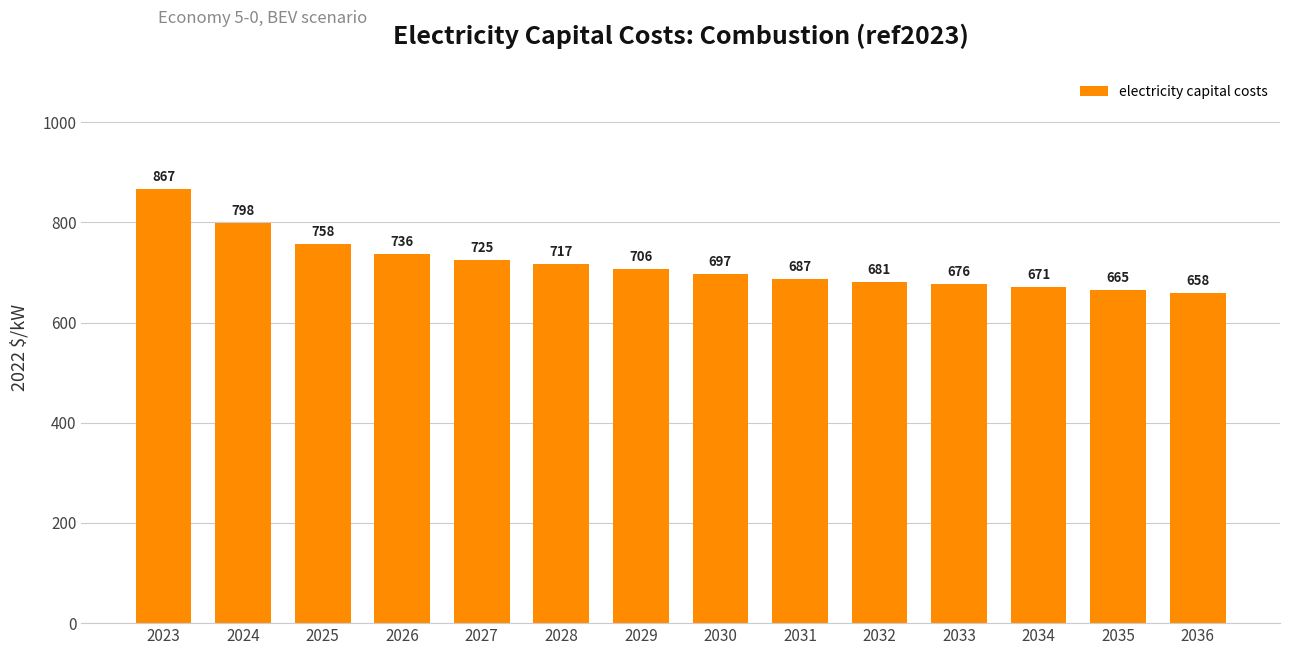

What is the maximum value shown in the chart?

866.6